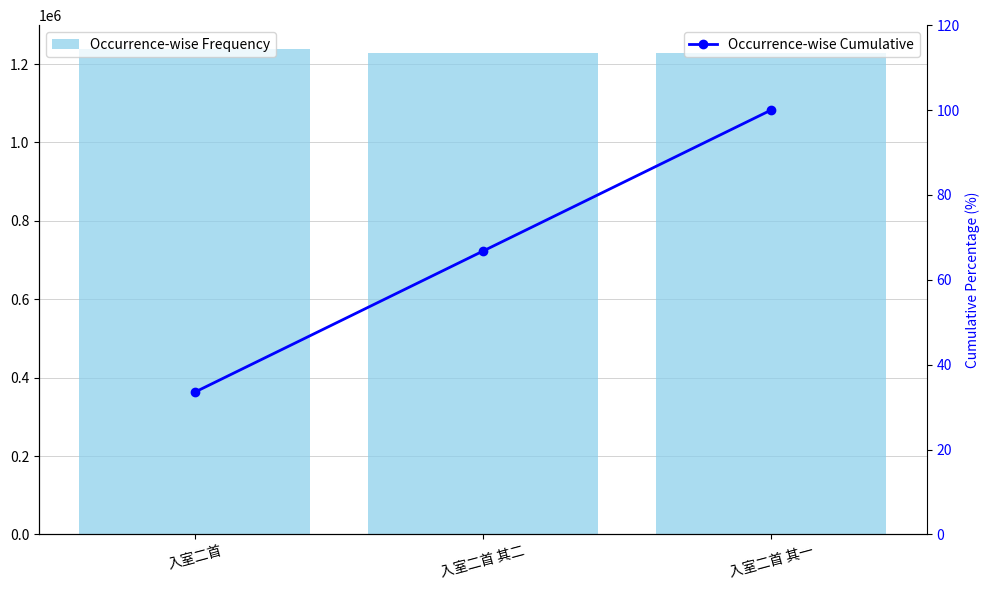

Reading left to right, transcribe all the data shown in this chart.

Occurrence-wise Frequency: 1237484.0	1227734.0	1227733.0
Occurrence-wise Cumulative: 33.5	66.8	100.0